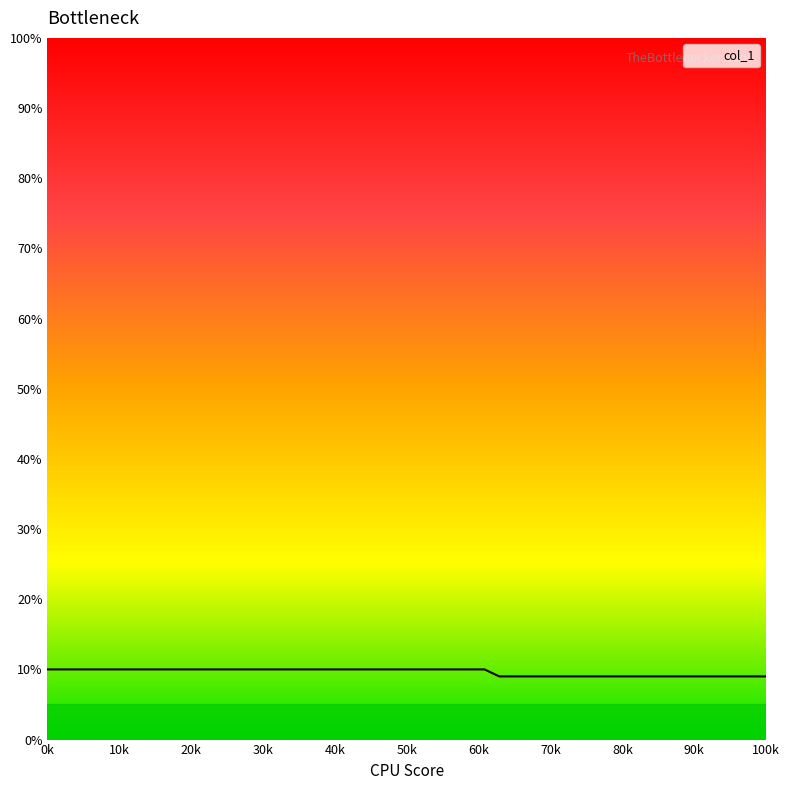

The chart shows a value of 14 at 50k. True or false?

False